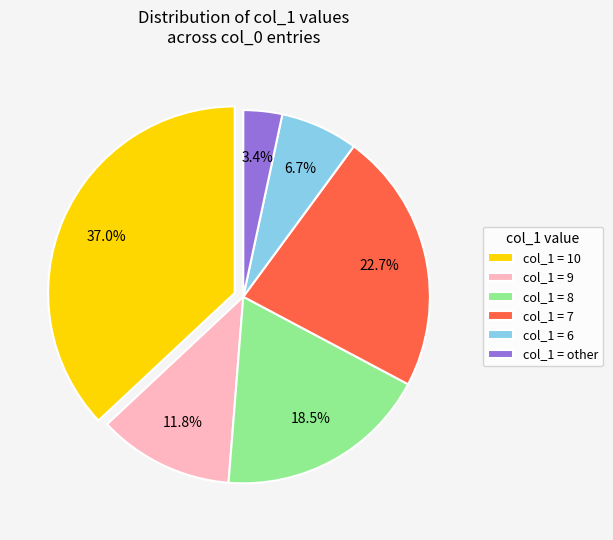

Is there a majority slice in this chart?

No